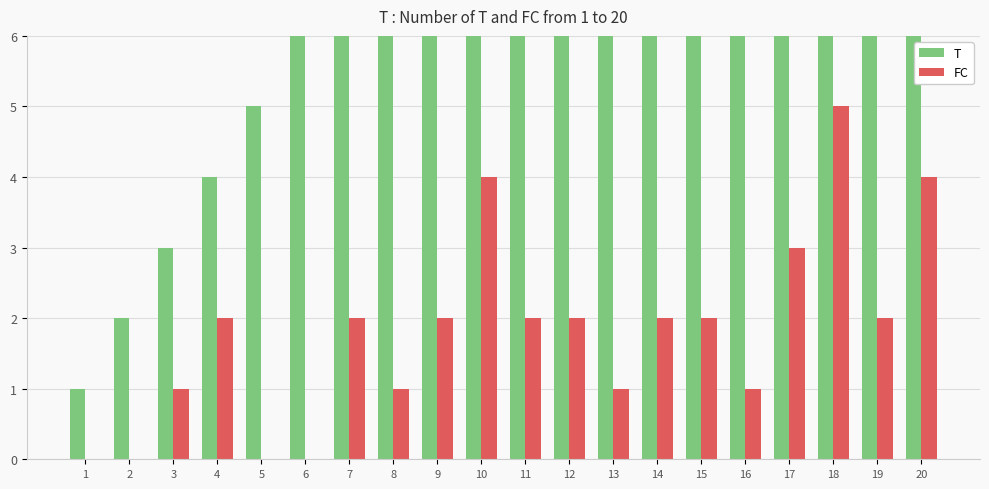

Reading right to left, extract all data points from this chart.

T: 20=20	19=19	18=18	17=17	16=16	15=15	14=14	13=13	12=12	11=11	10=10	9=9	8=8	7=7	6=6	5=5	4=4	3=3	2=2	1=1
FC: 20=4	19=2	18=5	17=3	16=1	15=2	14=2	13=1	12=2	11=2	10=4	9=2	8=1	7=2	6=0	5=0	4=2	3=1	2=0	1=0